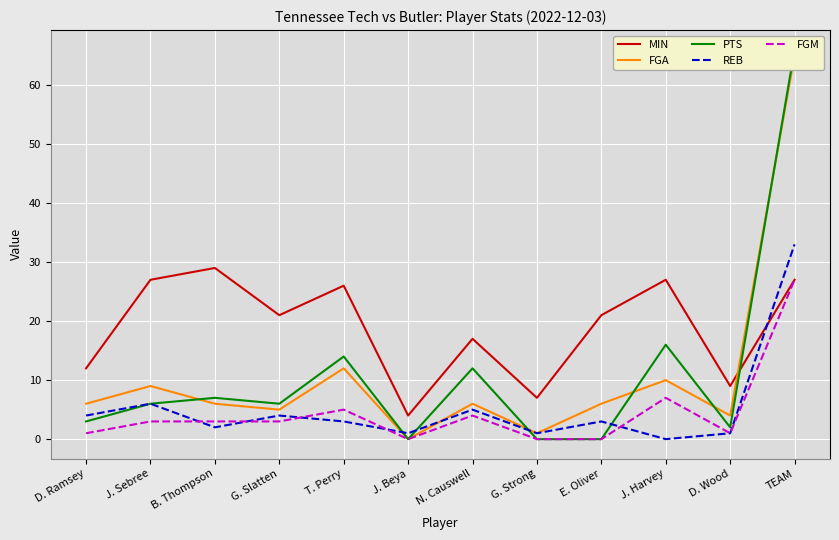

How many series are shown in this chart?

5